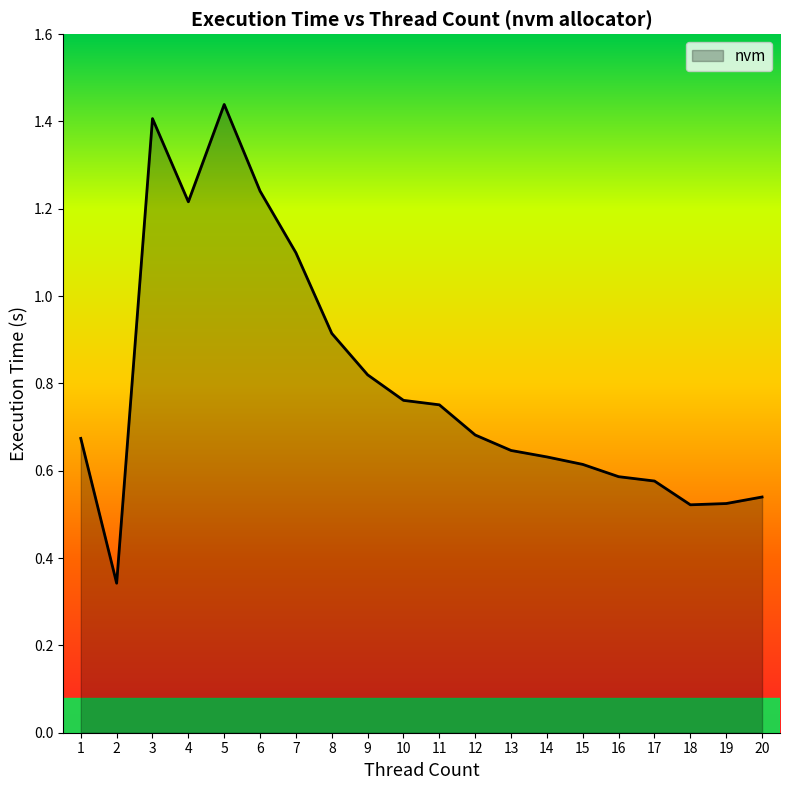

What is the difference between the maximum and minimum values?

1.1